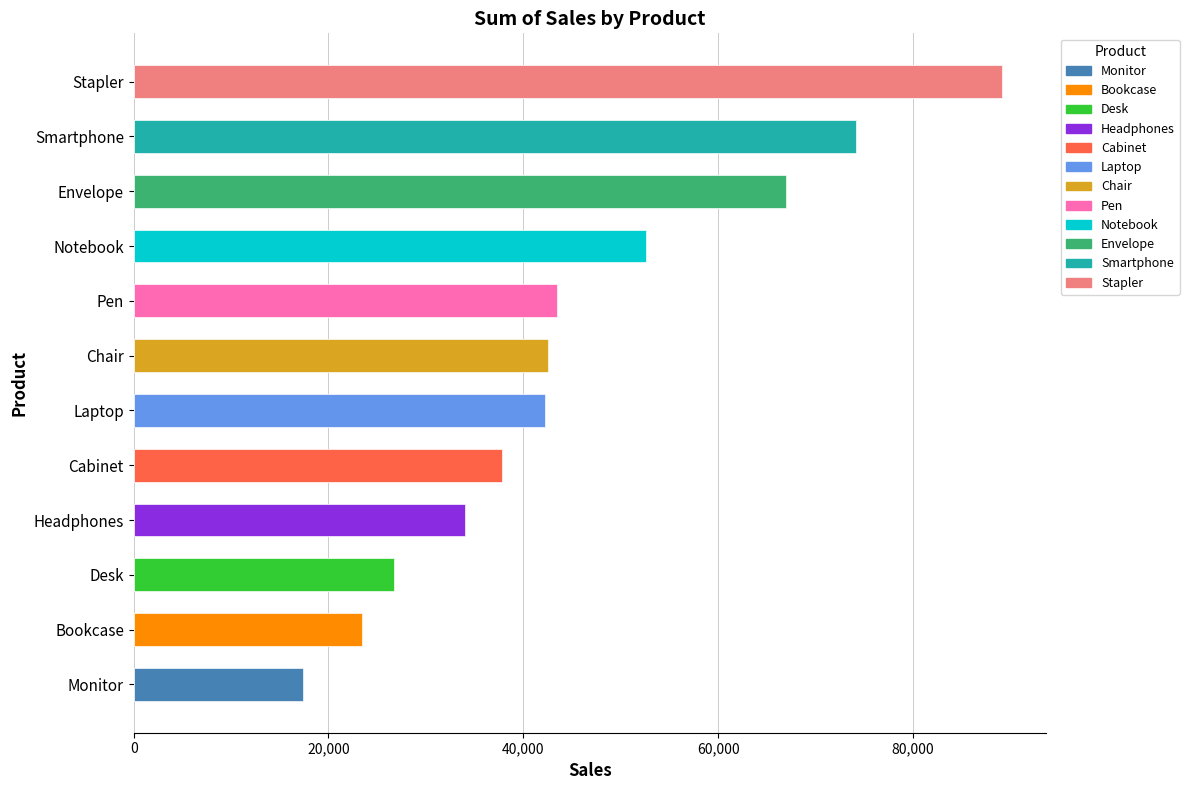

Which label corresponds to the largest value in the chart?

Stapler